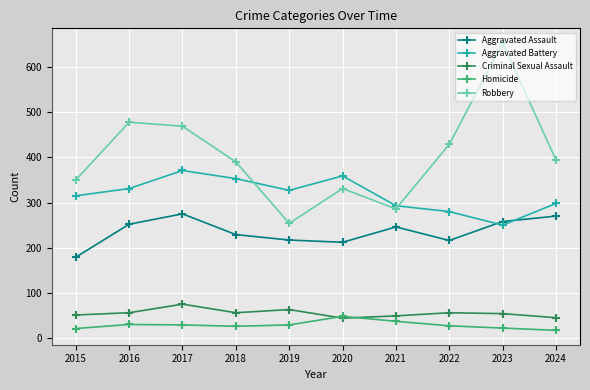

Read the Homicide value at 2023, to the nearest 5.

20